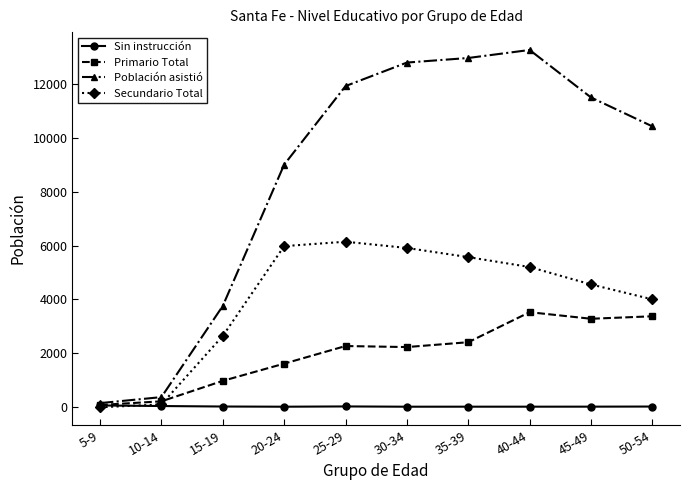

At 15-19, list the series in order from largest to smallest.

Población asistió, Secundario Total, Primario Total, Sin instrucción